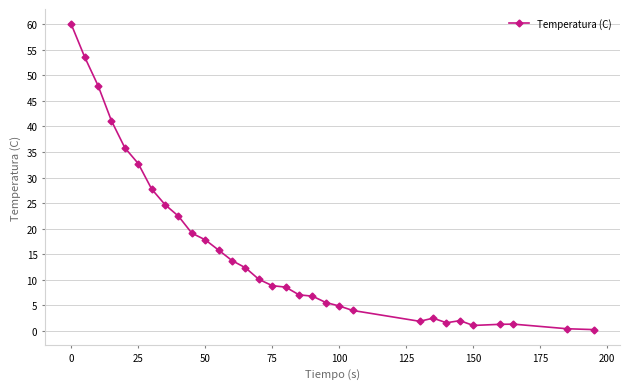

What is the value of the 20th point from the left?

5.6